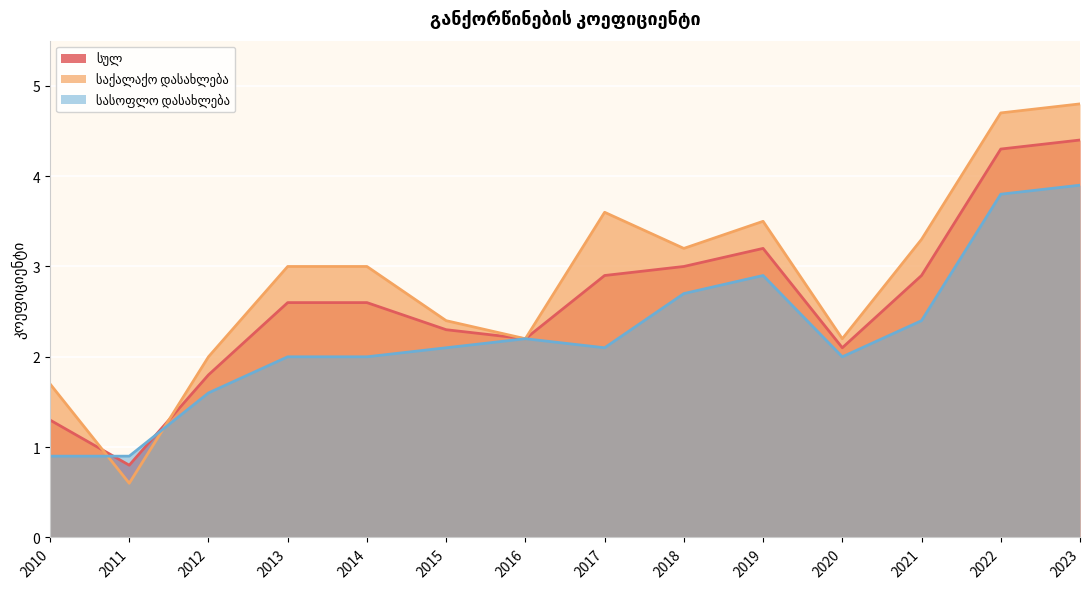

Is the value of სასოფლო დასახლება at 2021 greater than the value of საქალაქო დასახლება at 2016?

Yes